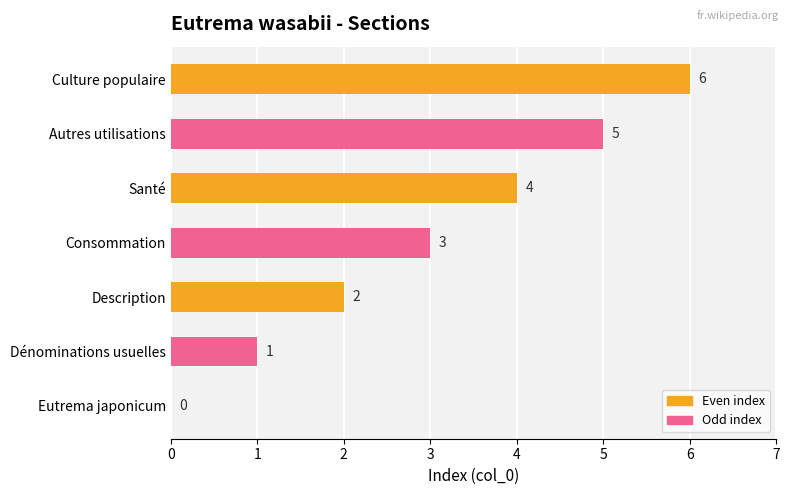

What is the ratio of the value at Autres utilisations to the value at Consommation?

1.7